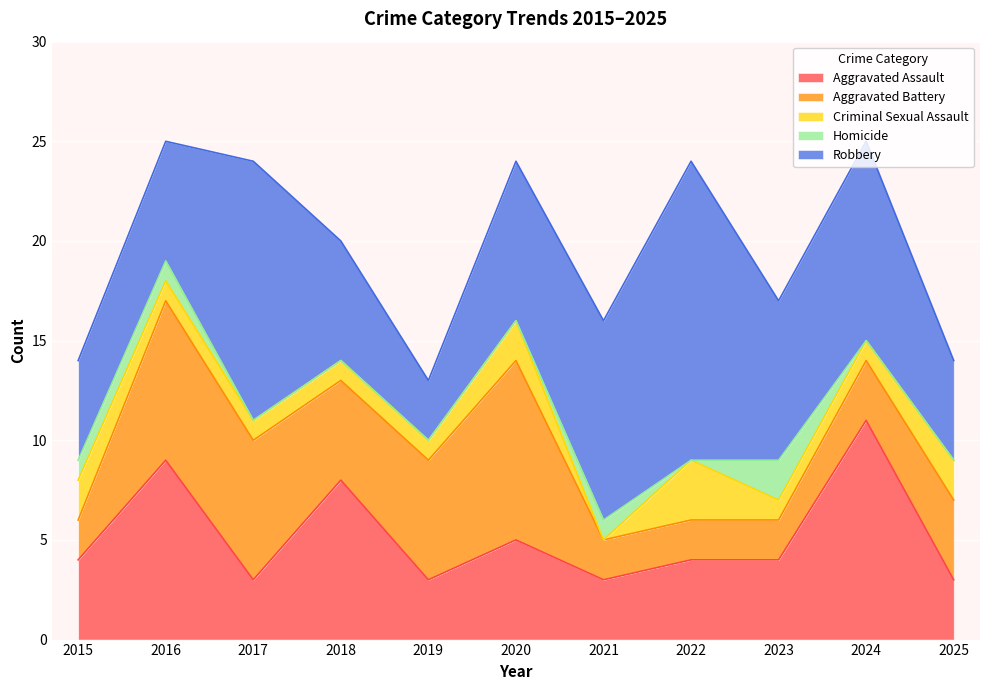

Where is Criminal Sexual Assault nearest to the value 1?

2016